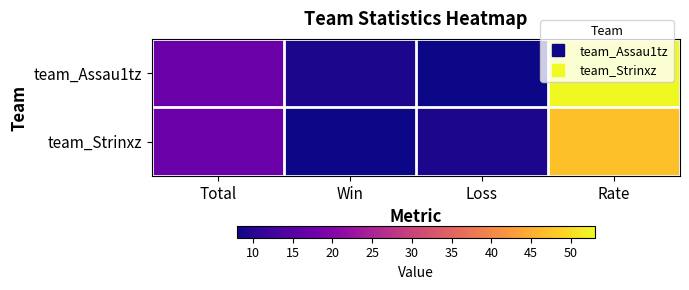

How many data points does each series have?

4